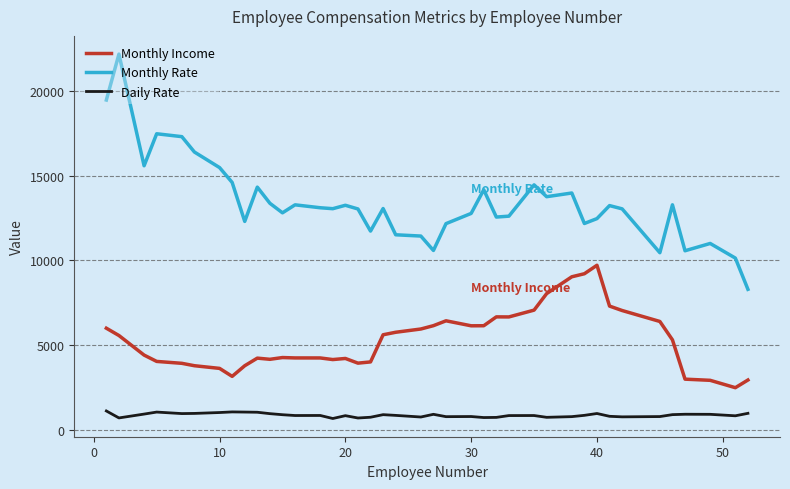

What is the minimum value shown in the chart?

656.6